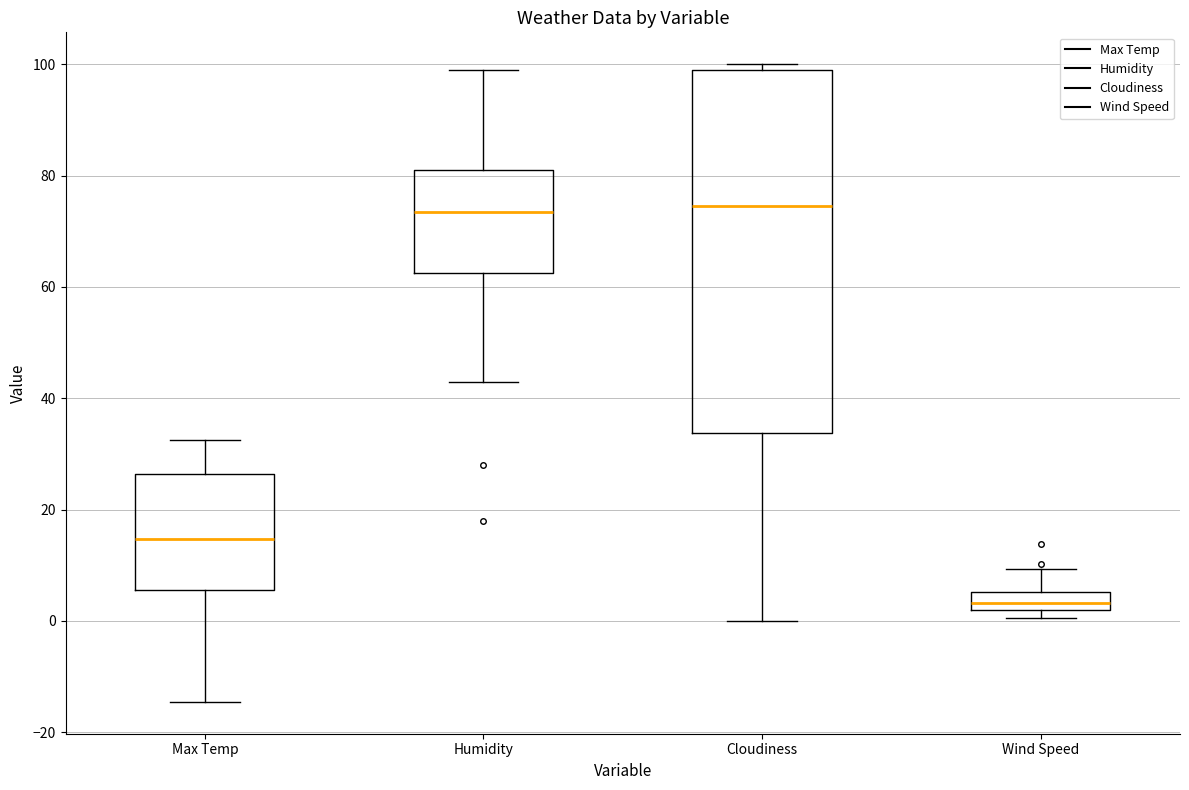

Which box's median line is the lowest?

Wind Speed